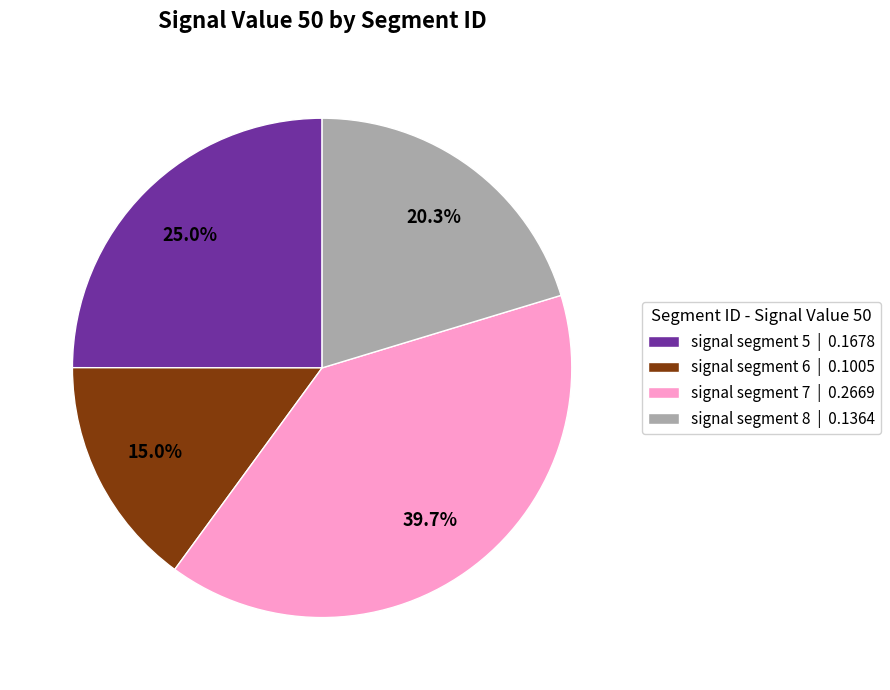

Rank the categories by value from highest to lowest.

signal segment 7 | 0.2669, signal segment 5 | 0.1678, signal segment 8 | 0.1364, signal segment 6 | 0.1005